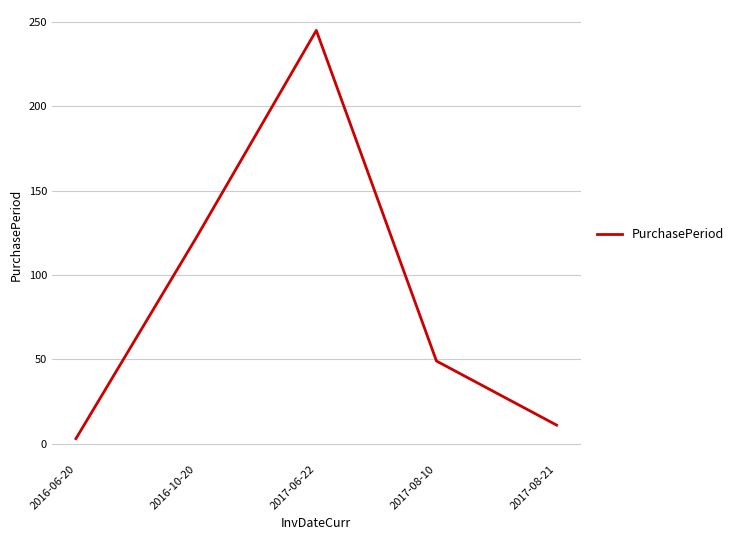

Approximately how many times larger is the value at 2016-06-20 compared to 2017-08-10?

0.1